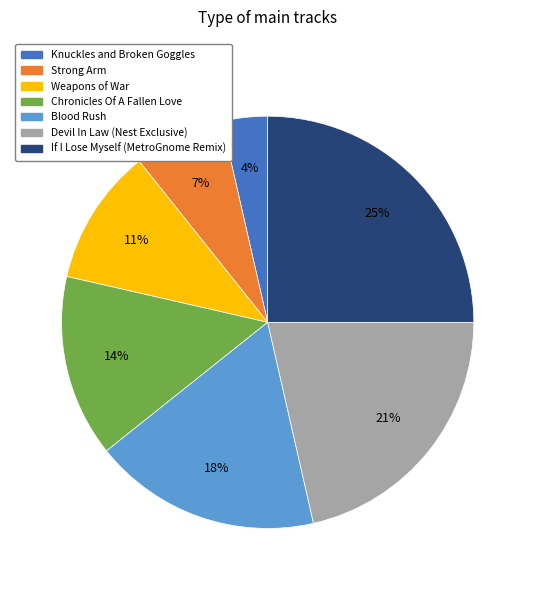

What percentage is the If I Lose Myself (MetroGnome Remix) slice, to the nearest percent?

25%